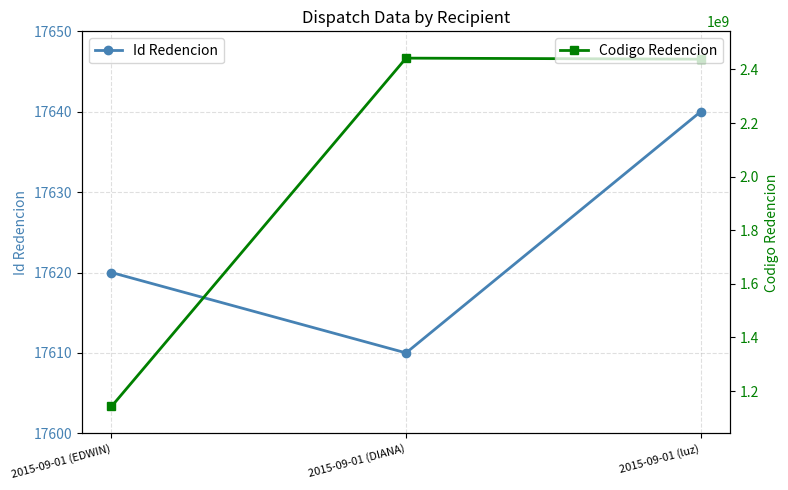

Which series has the largest range (max minus min)?

Codigo Redencion